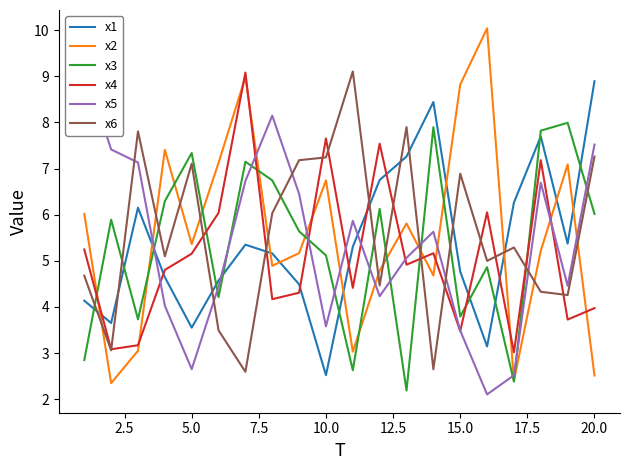

What is the highest value of the x4 series?

9.1